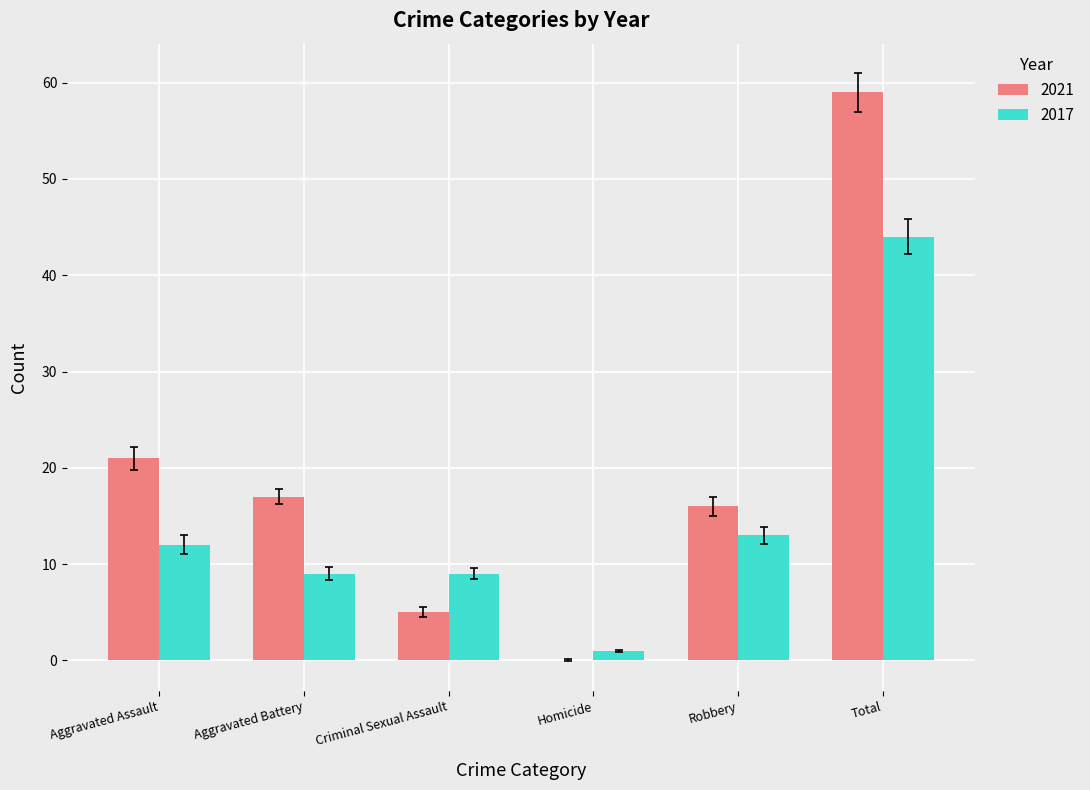

At which label is 2021 closest to 29?

Aggravated Assault